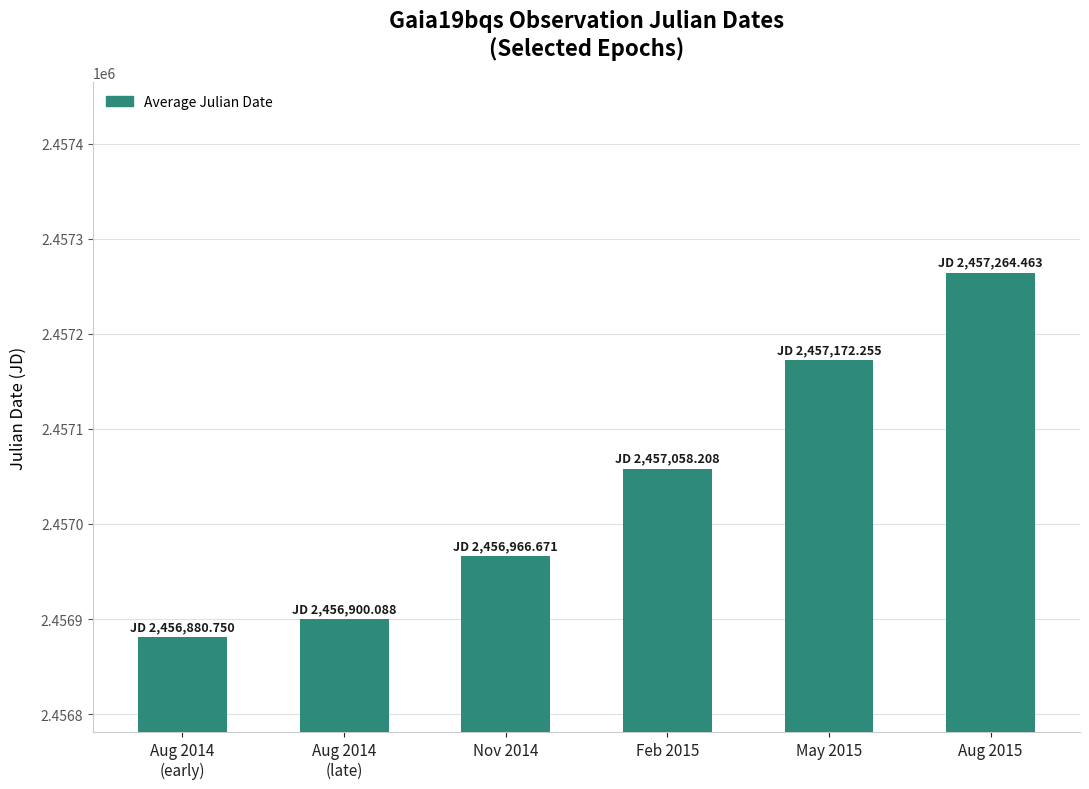

What is the sum of all values?

14742242.4